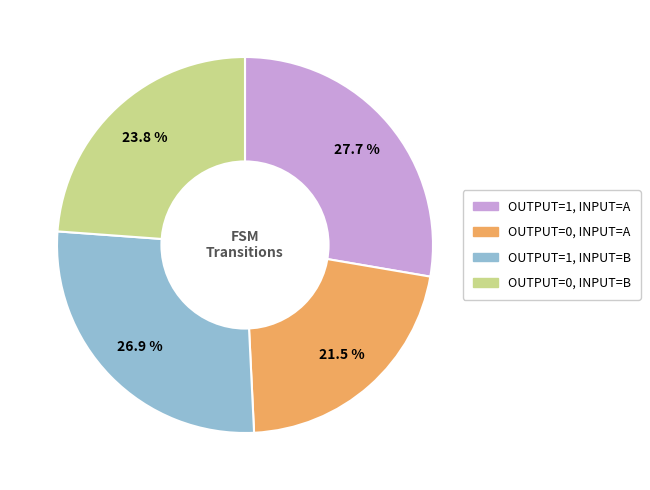

Is there a majority slice in this chart?

No